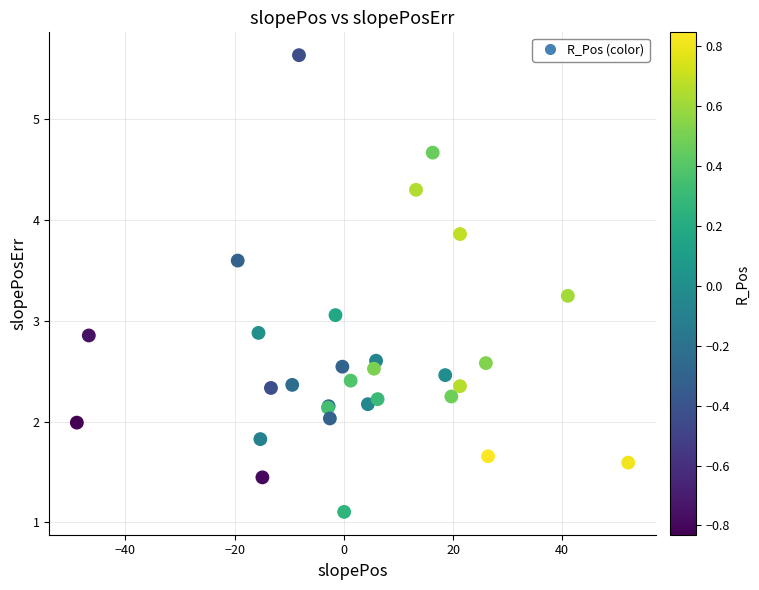

What Y value in the scatter plot is closest to 3?

3.1